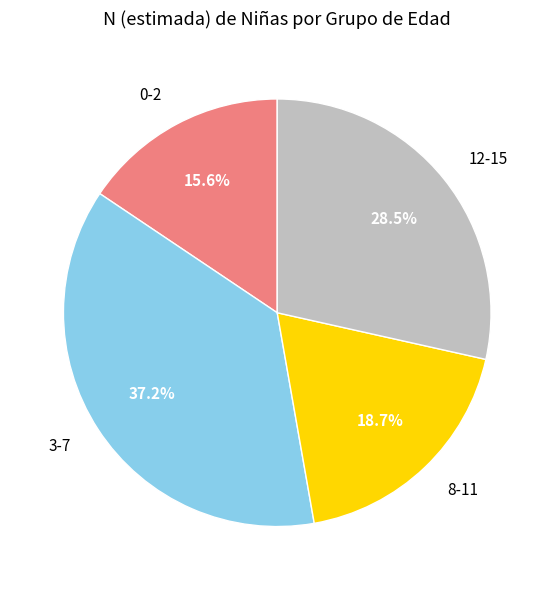

Is it true that 12-15 is 43% of the pie?

False